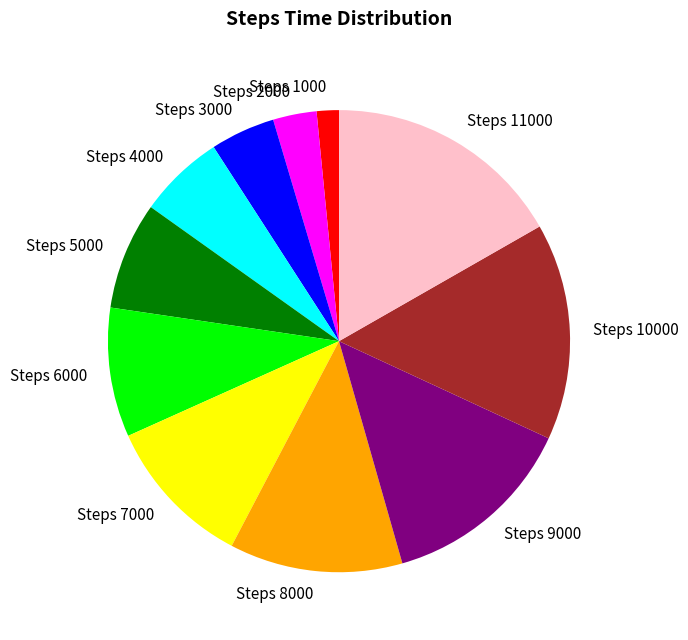

Is the sum of Steps 10000 and Steps 3000 greater than half?

No